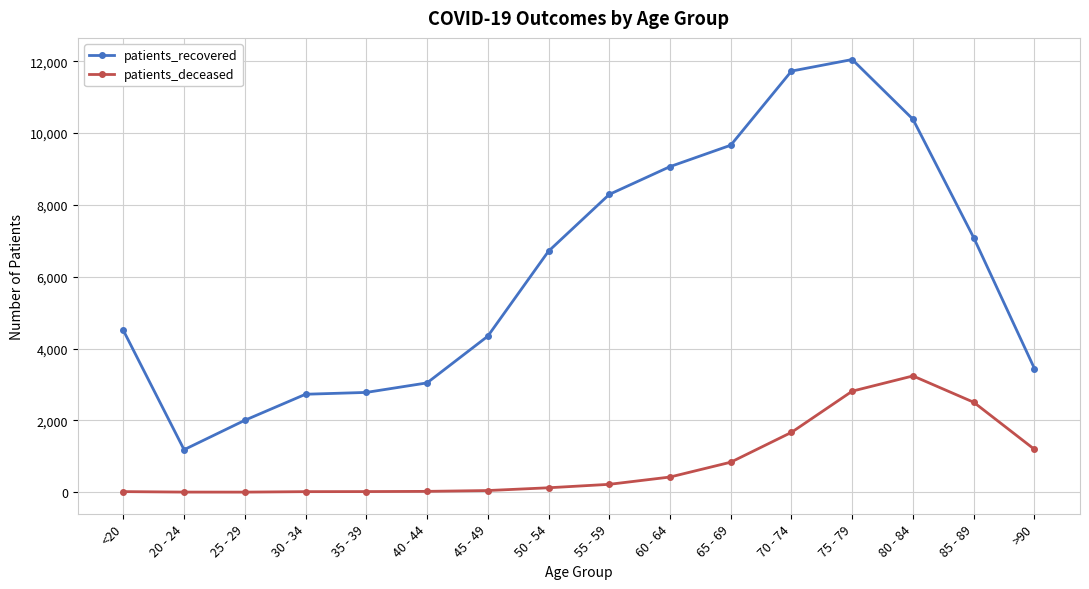

The value of patients_deceased at 20 - 24 is 4. True or false?

True